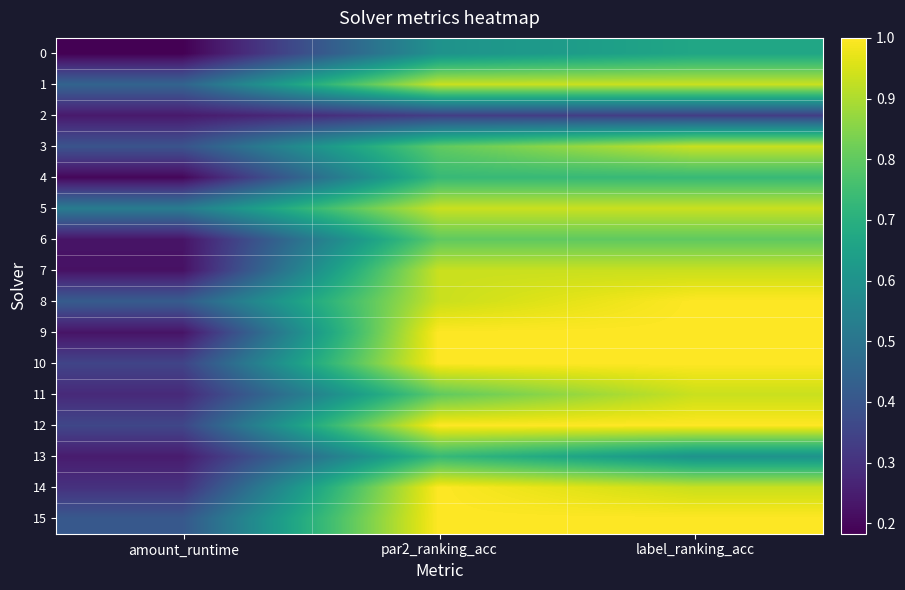

Reading left to right, extract all data points from this chart.

0: amount_runtime=0.2	par2_ranking_acc=0.6	label_ranking_acc=0.7
1: amount_runtime=0.4	par2_ranking_acc=0.9	label_ranking_acc=0.9
2: amount_runtime=0.2	par2_ranking_acc=0.3	label_ranking_acc=0.3
3: amount_runtime=0.4	par2_ranking_acc=0.8	label_ranking_acc=0.9
4: amount_runtime=0.2	par2_ranking_acc=0.7	label_ranking_acc=0.7
5: amount_runtime=0.5	par2_ranking_acc=0.9	label_ranking_acc=0.9
6: amount_runtime=0.2	par2_ranking_acc=0.8	label_ranking_acc=0.8
7: amount_runtime=0.2	par2_ranking_acc=0.9	label_ranking_acc=0.9
8: amount_runtime=0.4	par2_ranking_acc=0.9	label_ranking_acc=1.0
9: amount_runtime=0.2	par2_ranking_acc=1.0	label_ranking_acc=1.0
10: amount_runtime=0.3	par2_ranking_acc=1.0	label_ranking_acc=1.0
11: amount_runtime=0.3	par2_ranking_acc=0.8	label_ranking_acc=0.9
12: amount_runtime=0.4	par2_ranking_acc=1.0	label_ranking_acc=1.0
13: amount_runtime=0.2	par2_ranking_acc=0.7	label_ranking_acc=0.6
14: amount_runtime=0.3	par2_ranking_acc=1.0	label_ranking_acc=0.9
15: amount_runtime=0.4	par2_ranking_acc=1.0	label_ranking_acc=1.0